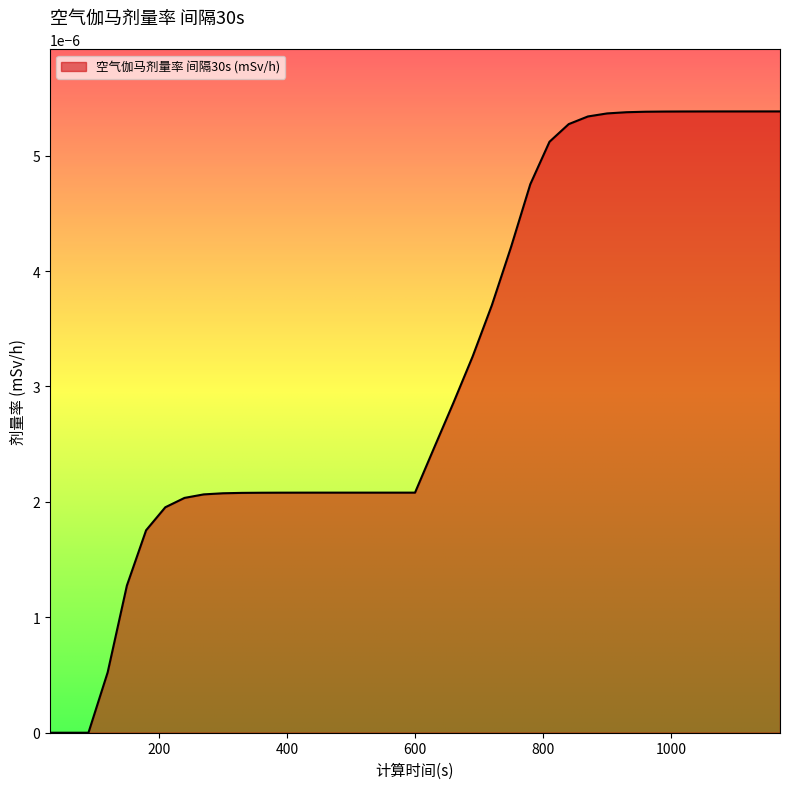

At which category does the chart reach its minimum across all series?

30